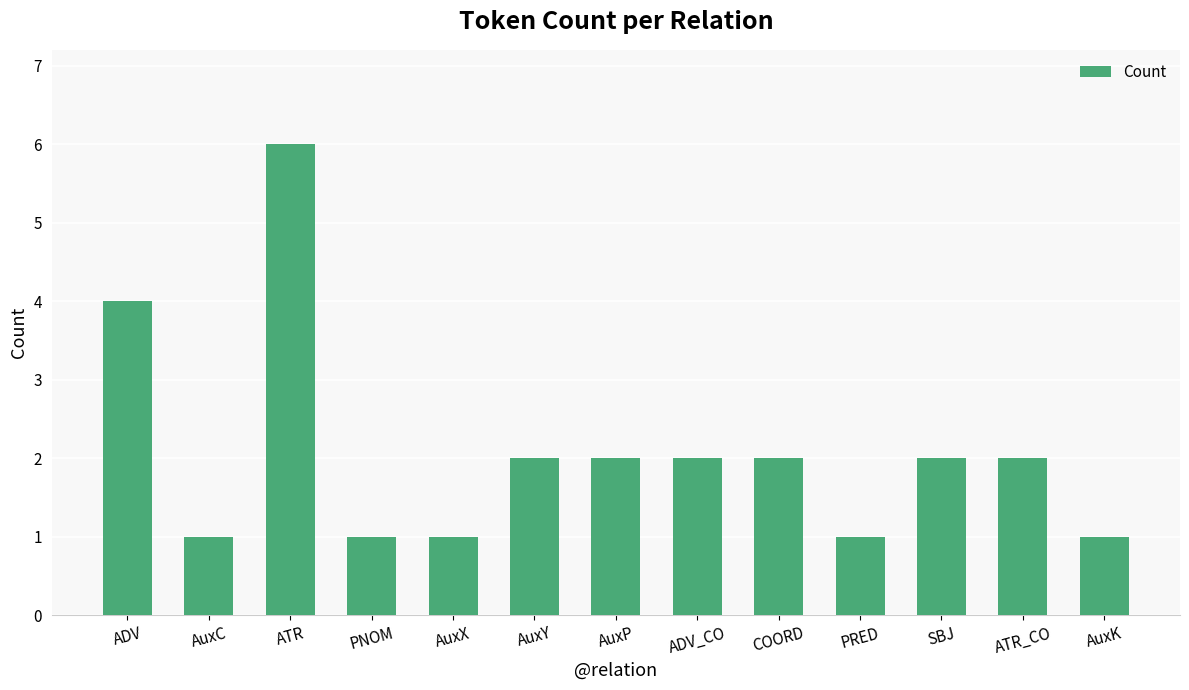

What is the change in value from ATR to ATR_CO?

-4